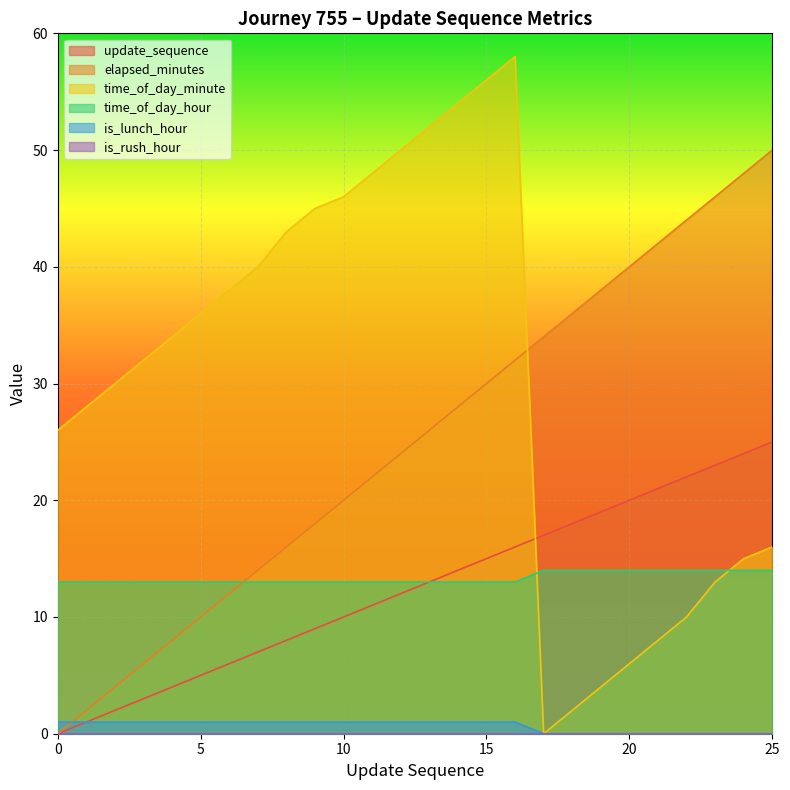

What is the difference between the maximum and minimum values in the update_sequence series?

25